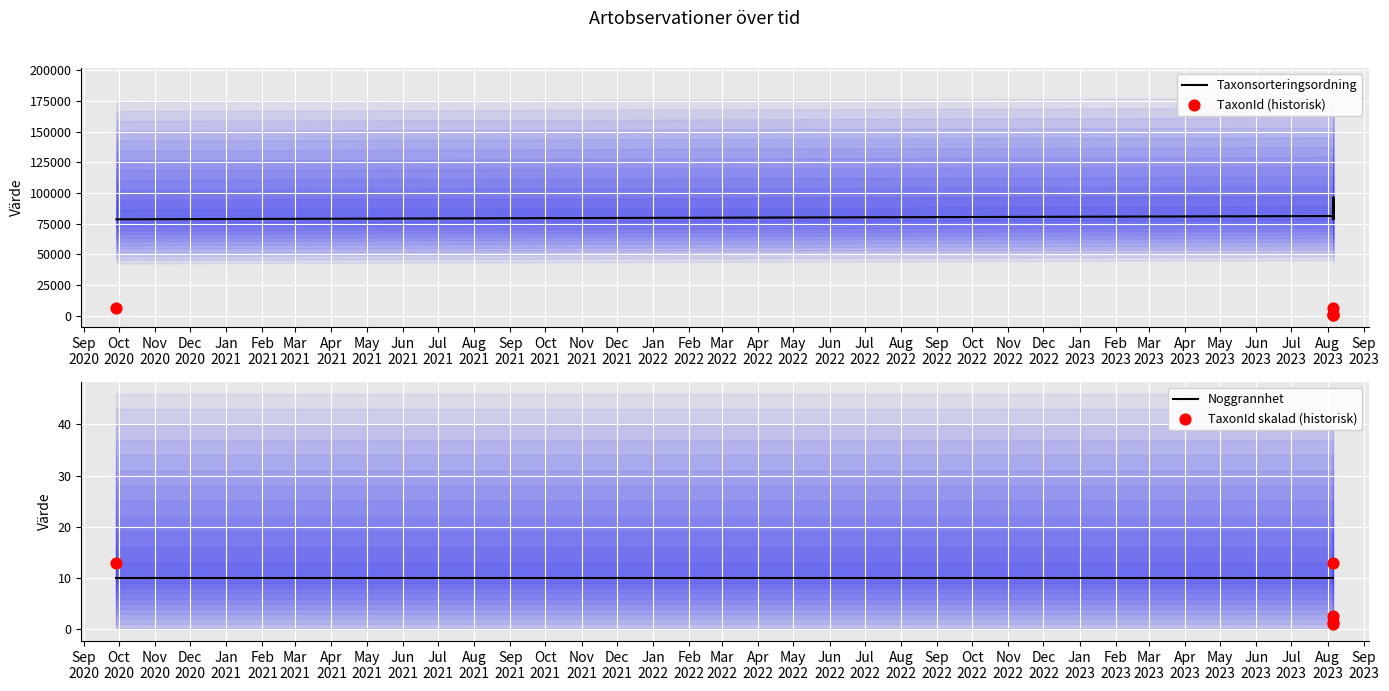

Which series reaches the minimum Y coordinate?

TaxonId skalad (historisk)